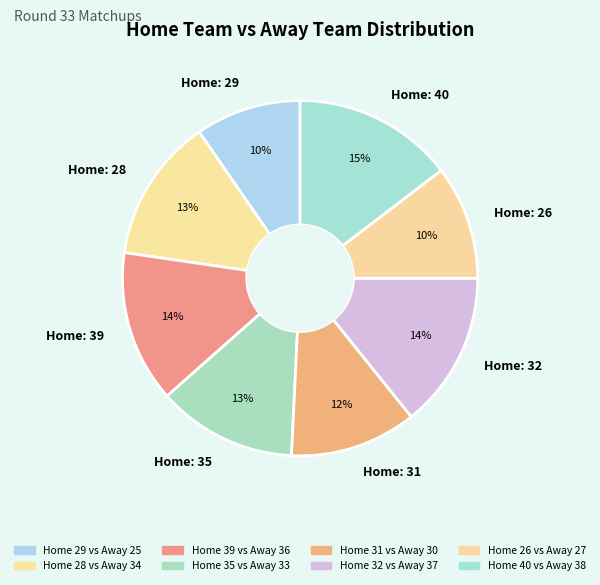

Is there any slice that represents more than half of the pie?

No